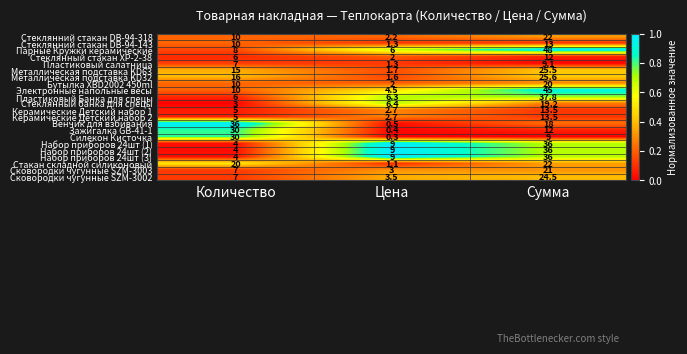

List the labels in order of Металлическая подставка KD32 value, largest first.

Сумма, Количество, Цена